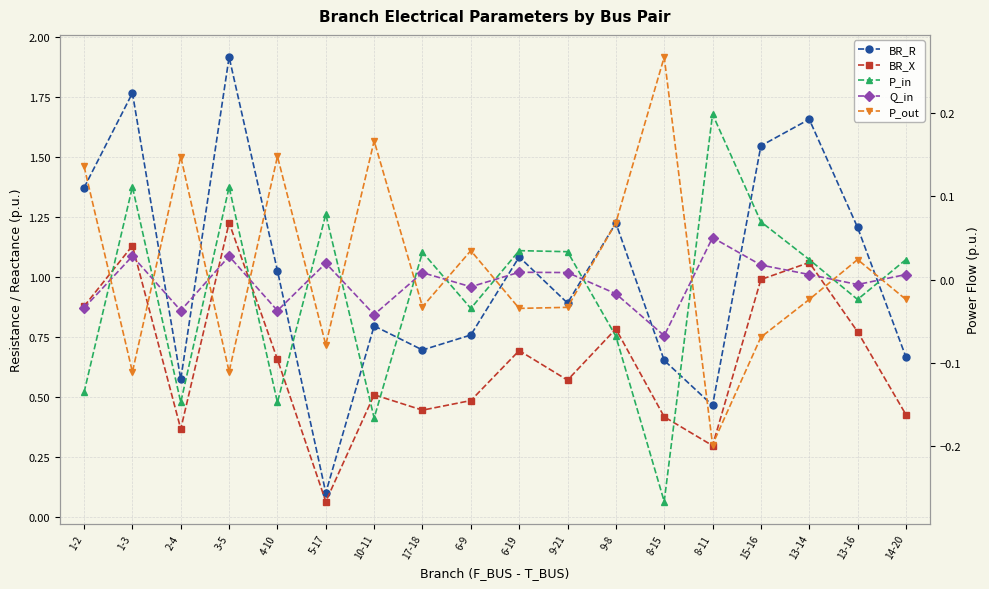

Is it true that Q_in equals 0.0 at 5-17?

True